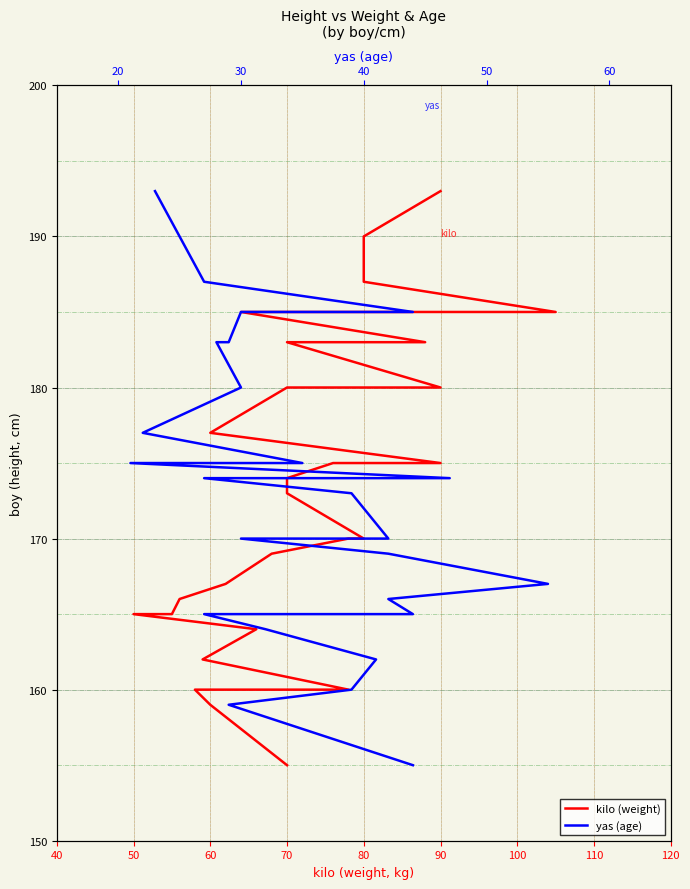

Does the chart have visible grid lines?

Yes